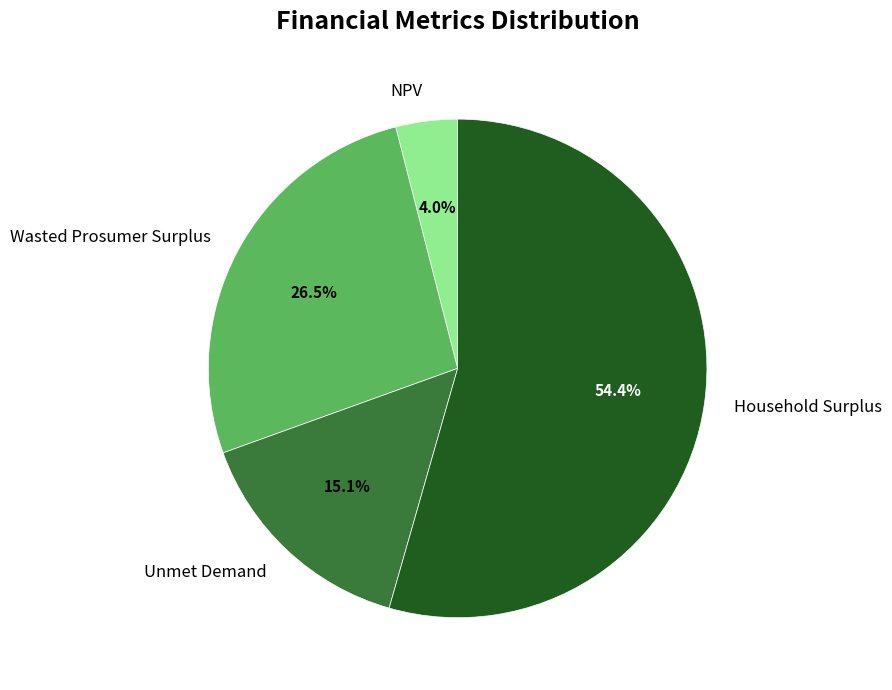

To the nearest percent, what percentage of the pie is Unmet Demand?

15%